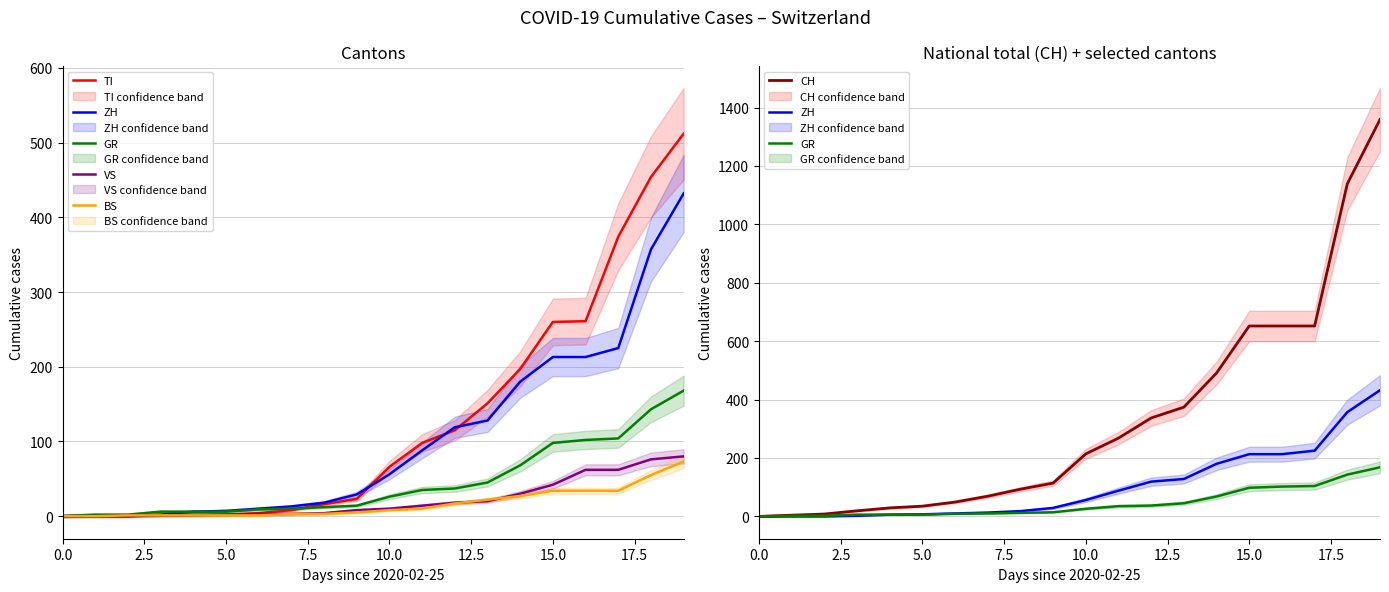

Rank the series by their maximum value, from highest to lowest.

CH, TI, ZH, GR, VS, BS